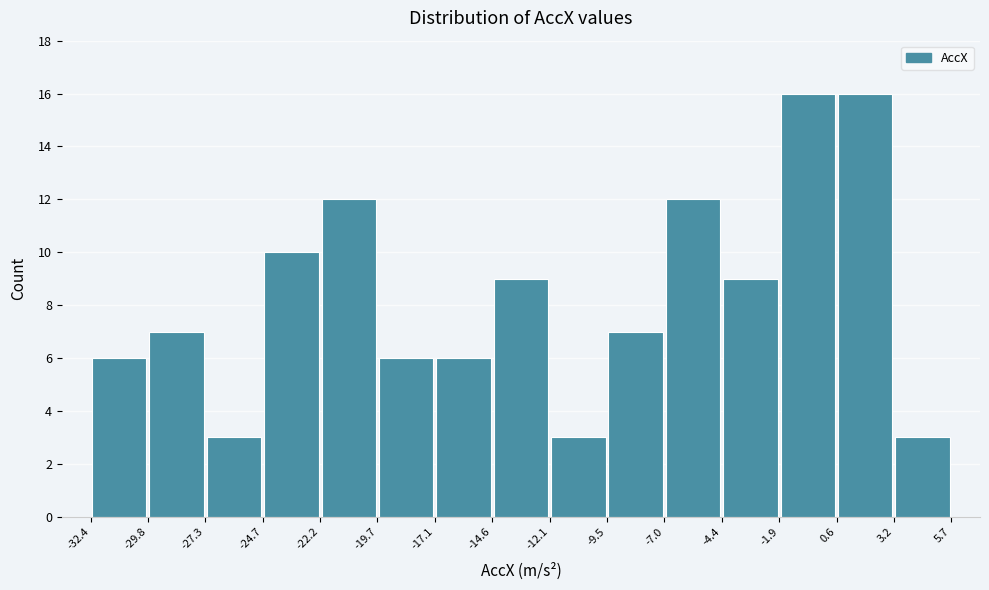

What is the height of the bar covering 0.6 to 3.2 on the x-axis? The values are not printed on the chart, so give them approximately, as read against the axis.

16